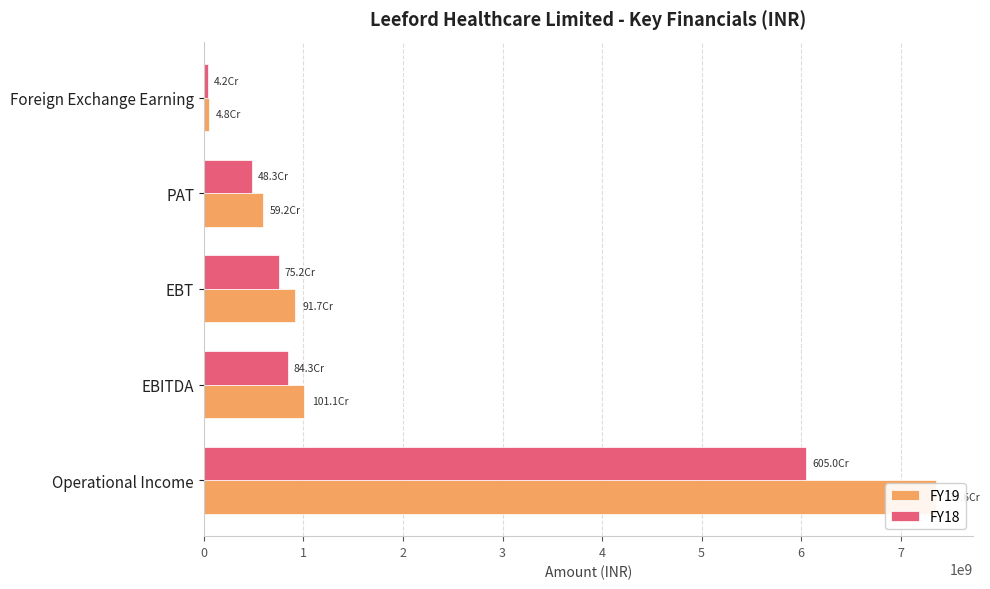

What is the maximum value for FY18?

6049889998